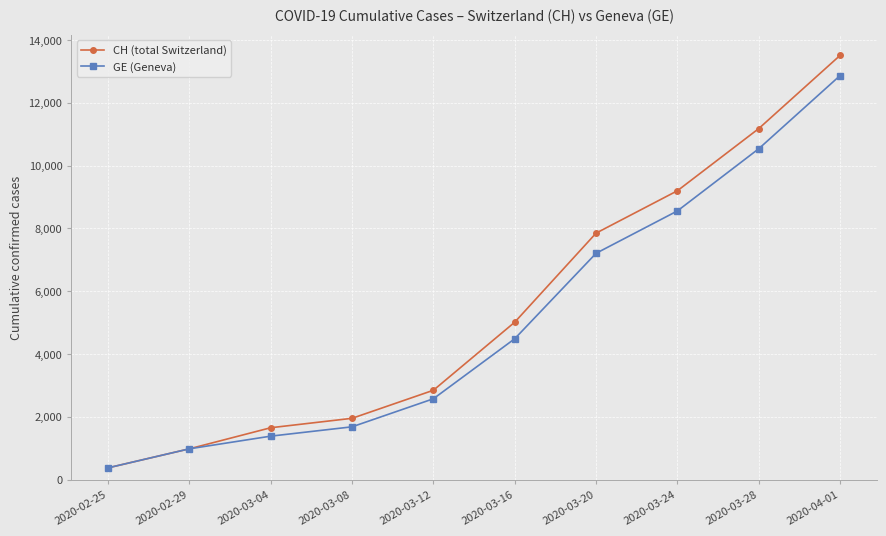

At which label is CH (total Switzerland) closest to 6940?

2020-03-20